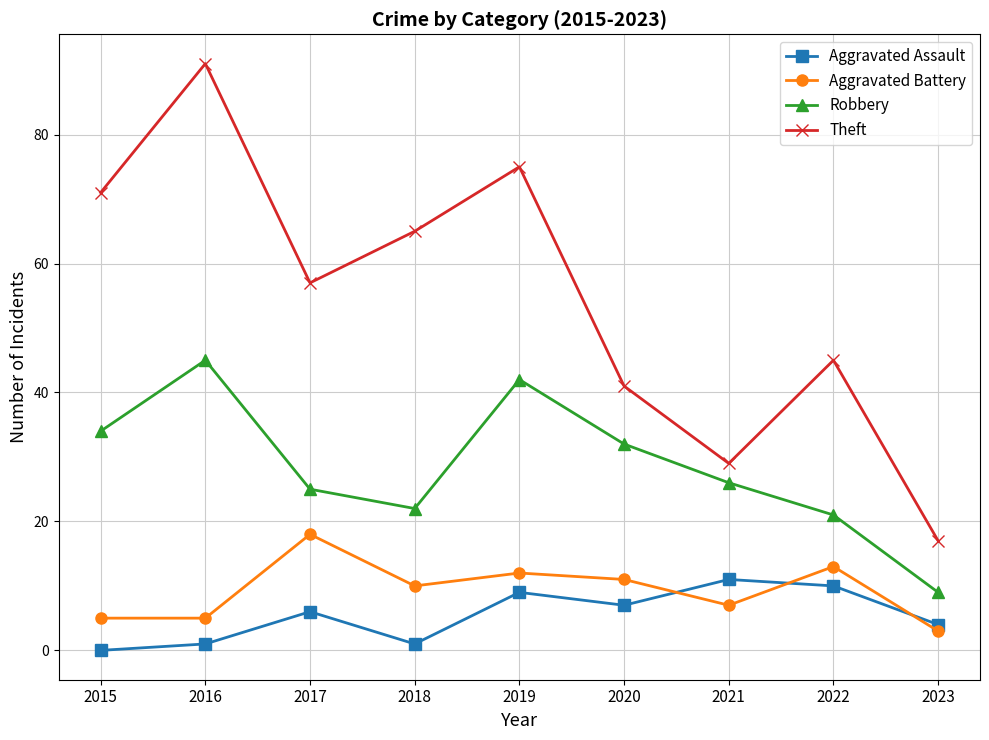

What is the sum of the Aggravated Assault values at 2017 and 2020?

13